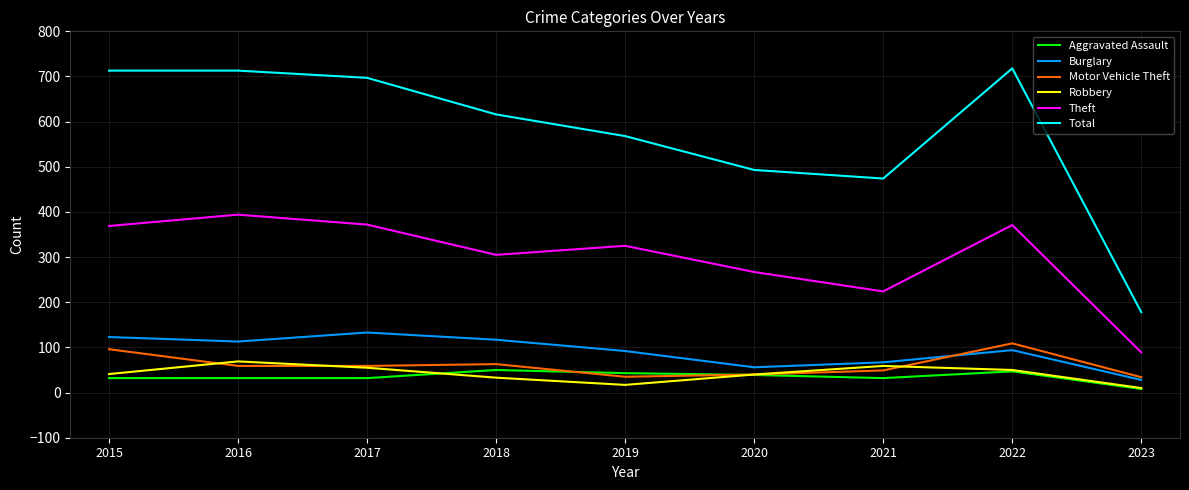

At which category does Robbery reach its first local peak?

2016